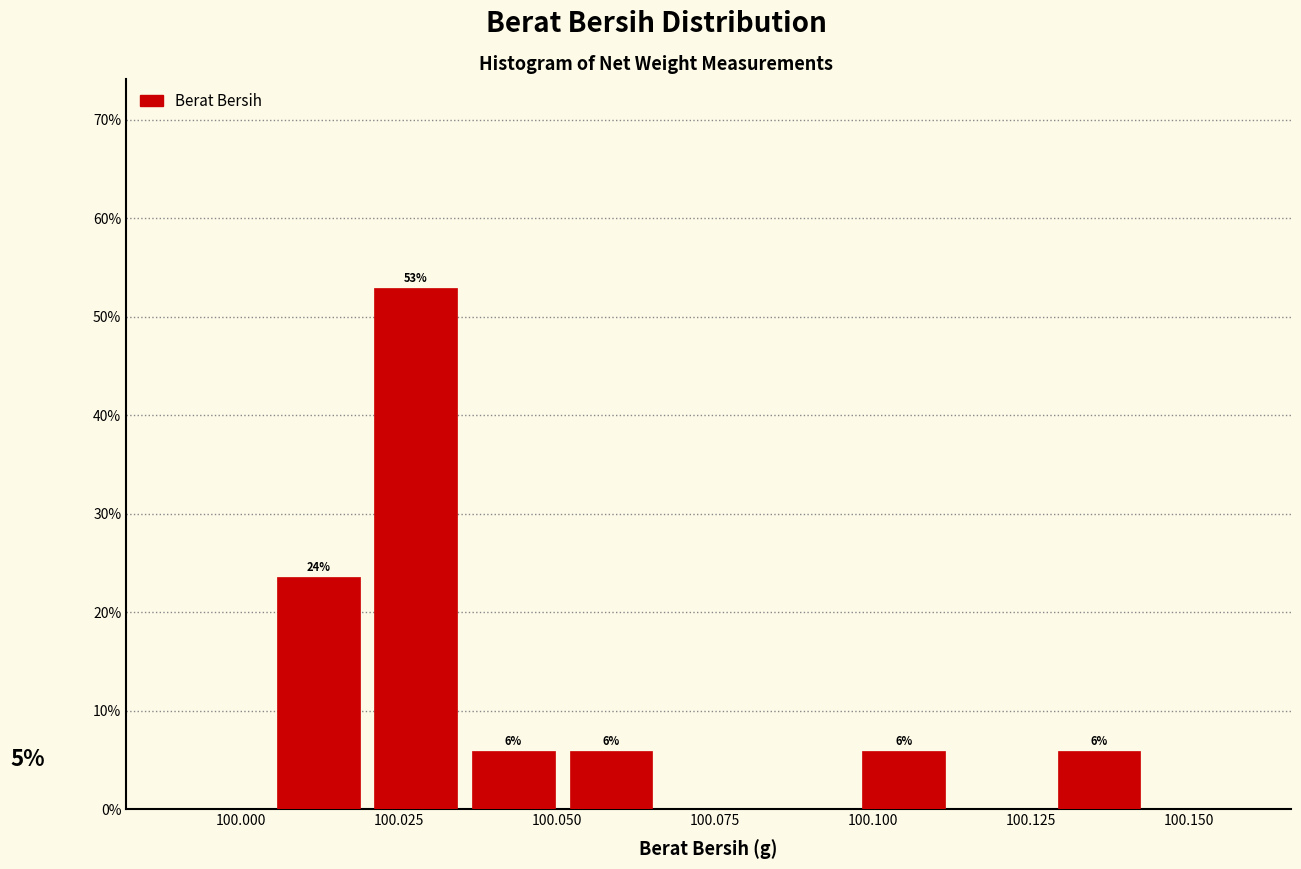

Around what value on the x-axis is the tallest bar? Give the approximate position of its centre, as read against the axis.

100.030